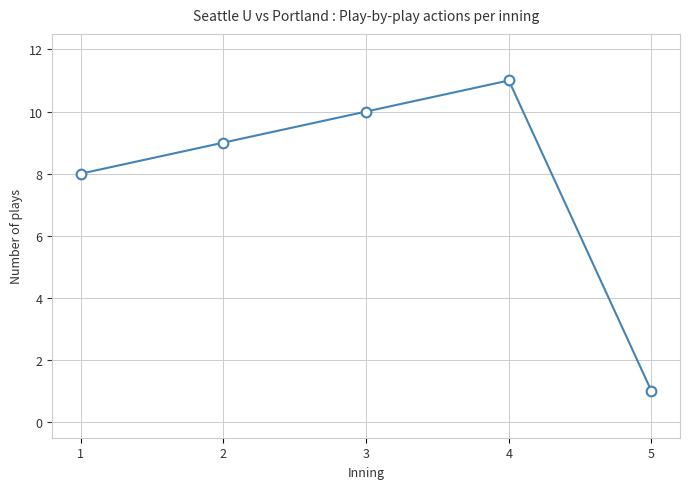

Rank the categories by value from lowest to highest.

5, 1, 2, 3, 4